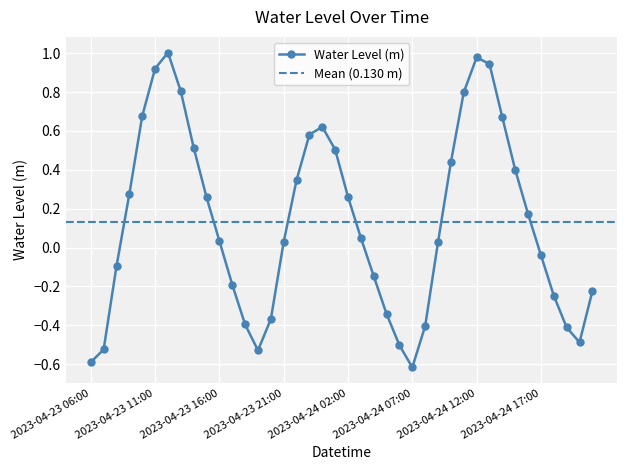

Rank the categories by value from highest to lowest.

2023-04-23 12:00, 2023-04-24 12:00, 2023-04-24 13:00, 2023-04-23 11:00, 2023-04-23 13:00, 2023-04-24 11:00, 2023-04-23 10:00, 2023-04-24 14:00, 2023-04-24 00:00, 2023-04-23 23:00, 2023-04-23 14:00, 2023-04-24 01:00, 2023-04-24 10:00, 2023-04-24 15:00, 2023-04-23 22:00, 2023-04-23 09:00, 2023-04-24 02:00, 2023-04-23 15:00, 2023-04-24 16:00, 2023-04-24 03:00, 2023-04-23 16:00, 2023-04-23 21:00, 2023-04-24 09:00, 2023-04-24 17:00, 2023-04-23 08:00, 2023-04-24 04:00, 2023-04-23 17:00, 2023-04-24 21:00, 2023-04-24 18:00, 2023-04-24 05:00, 2023-04-23 20:00, 2023-04-23 18:00, 2023-04-24 08:00, 2023-04-24 19:00, 2023-04-24 20:00, 2023-04-24 06:00, 2023-04-23 07:00, 2023-04-23 19:00, 2023-04-23 06:00, 2023-04-24 07:00